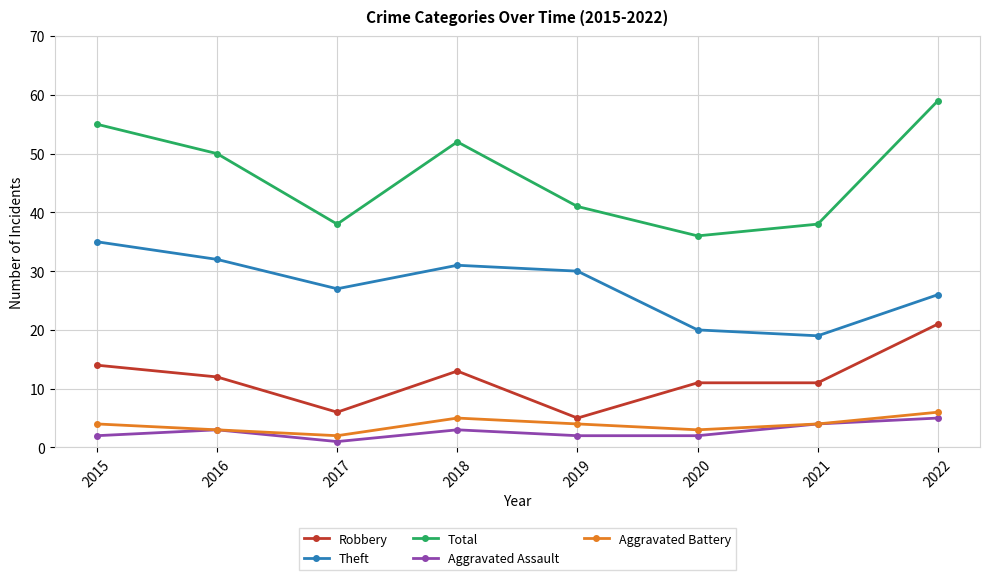

True or false: Aggravated Battery and Total intersect in this chart.

False